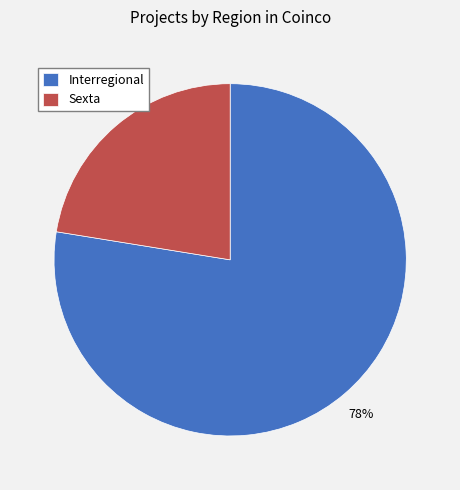

What percentage is the Interregional slice, to the nearest percent?

78%